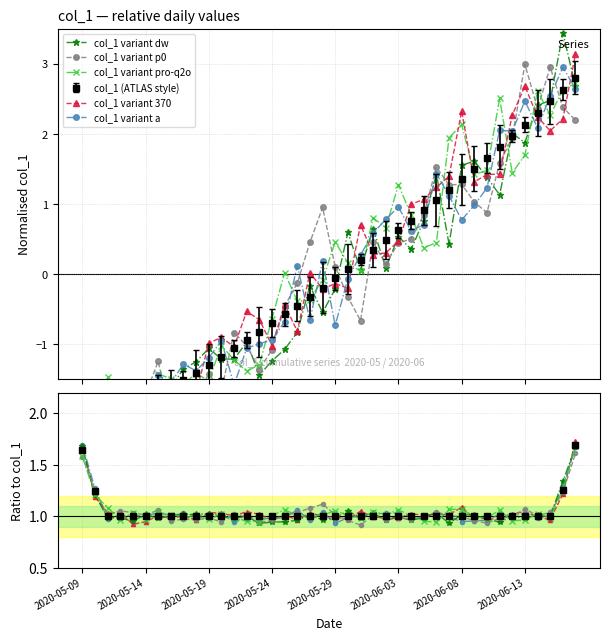

The col_1 variant pro-q2o series shows 0.5 at 22. True or false?

False